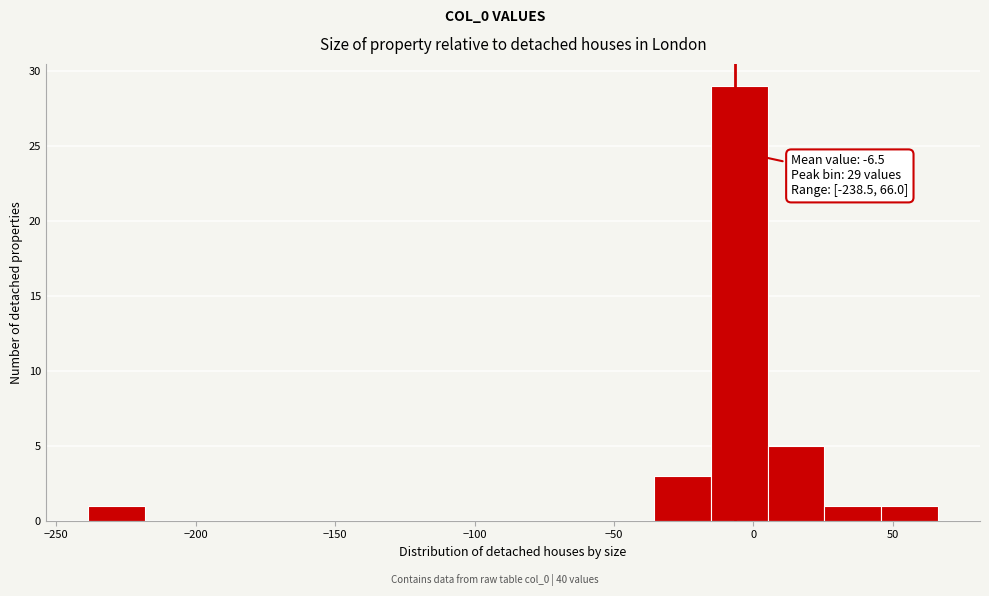

Over which range of the x-axis is the bar tallest?

-15 to 5